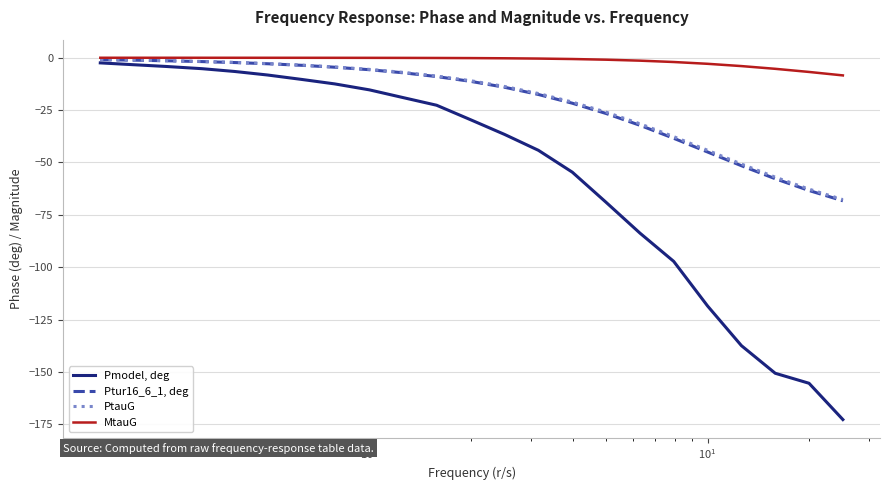

Is this an area chart (filled region under the line)?

No